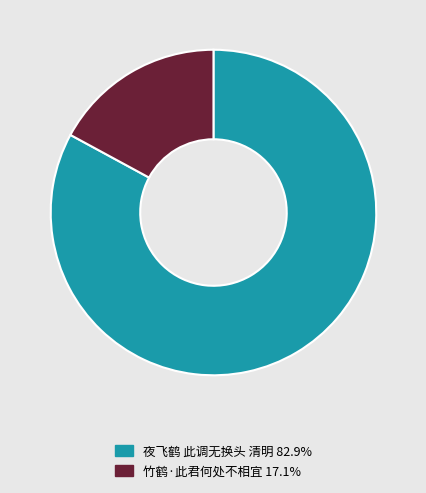

Does 夜飞鹤 此调无换头 清明 account for over 50% of the chart?

Yes